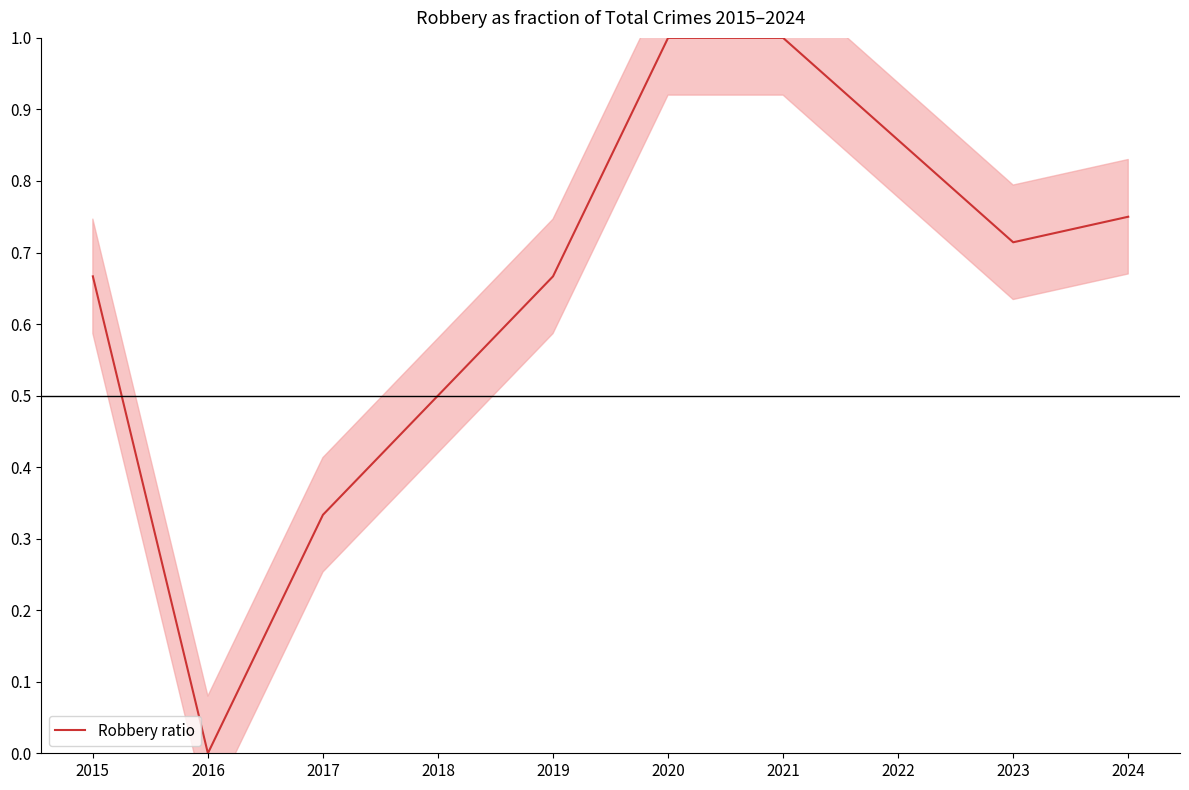

Rank the categories by value from lowest to highest.

2016, 2017, 2018, 2015, 2019, 2023, 2024, 2022, 2020, 2021